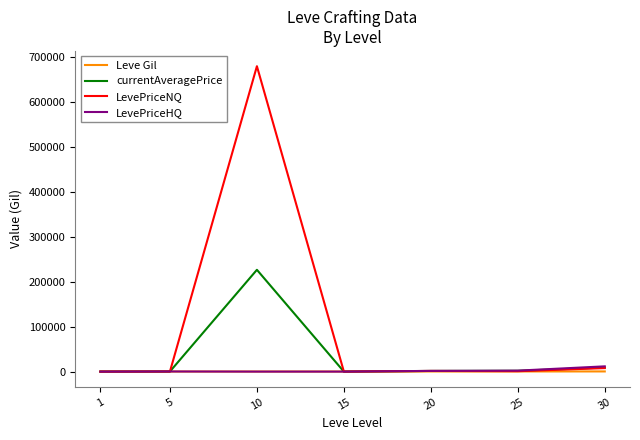

The value of LevePriceHQ at 1 is 0.0. True or false?

True